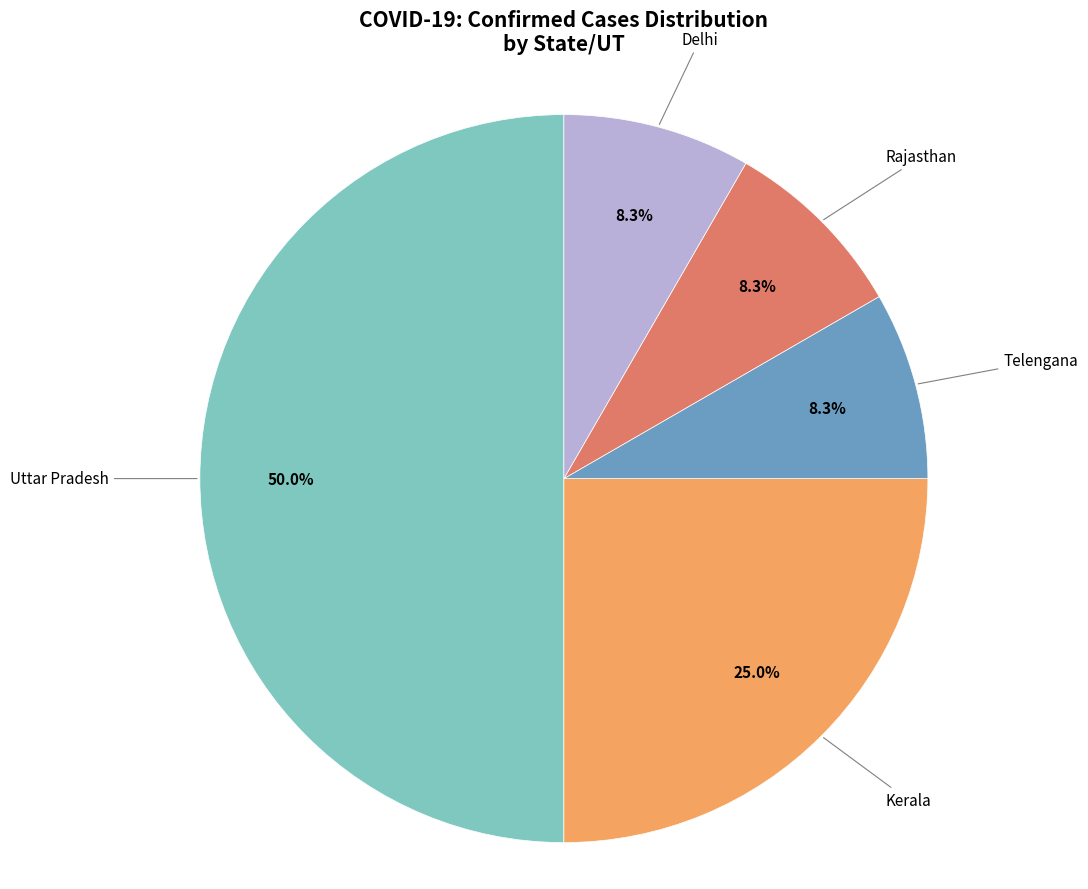

How many segments does this pie chart have?

5